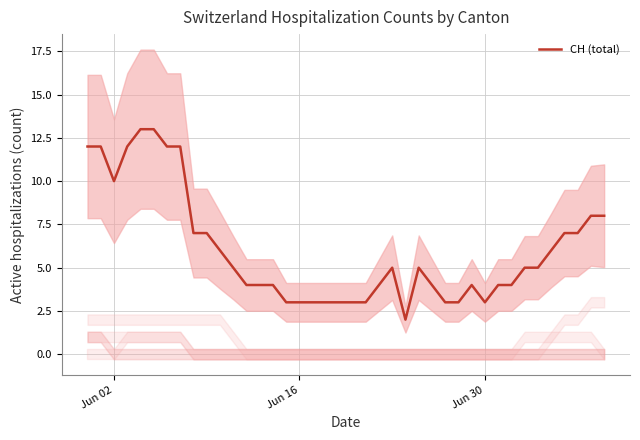

The chart shows a value of 20 at Jun 16. True or false?

False